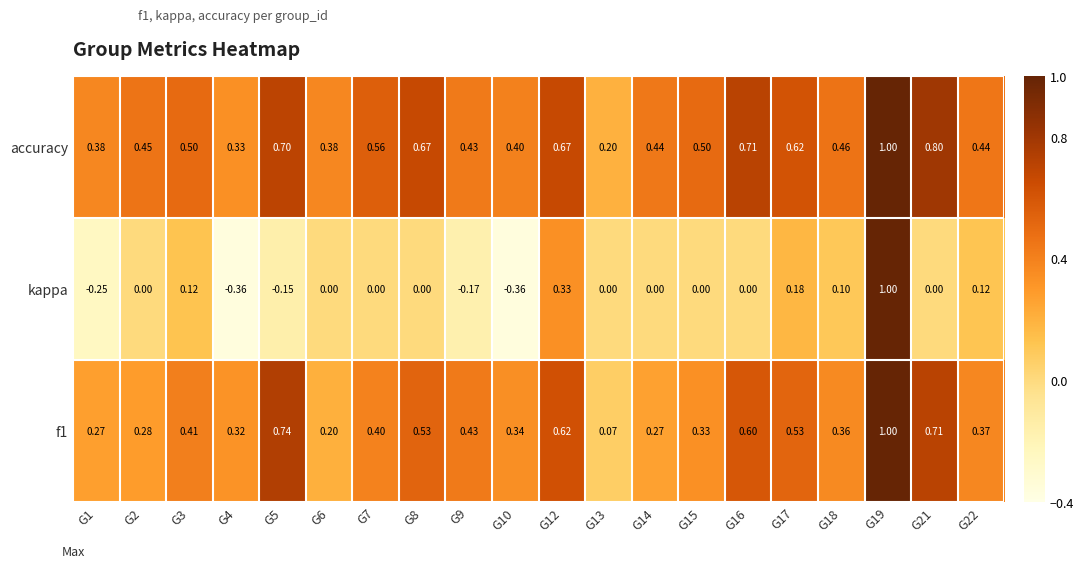

Is the value of f1 at G5 greater than the value of kappa at G16?

Yes